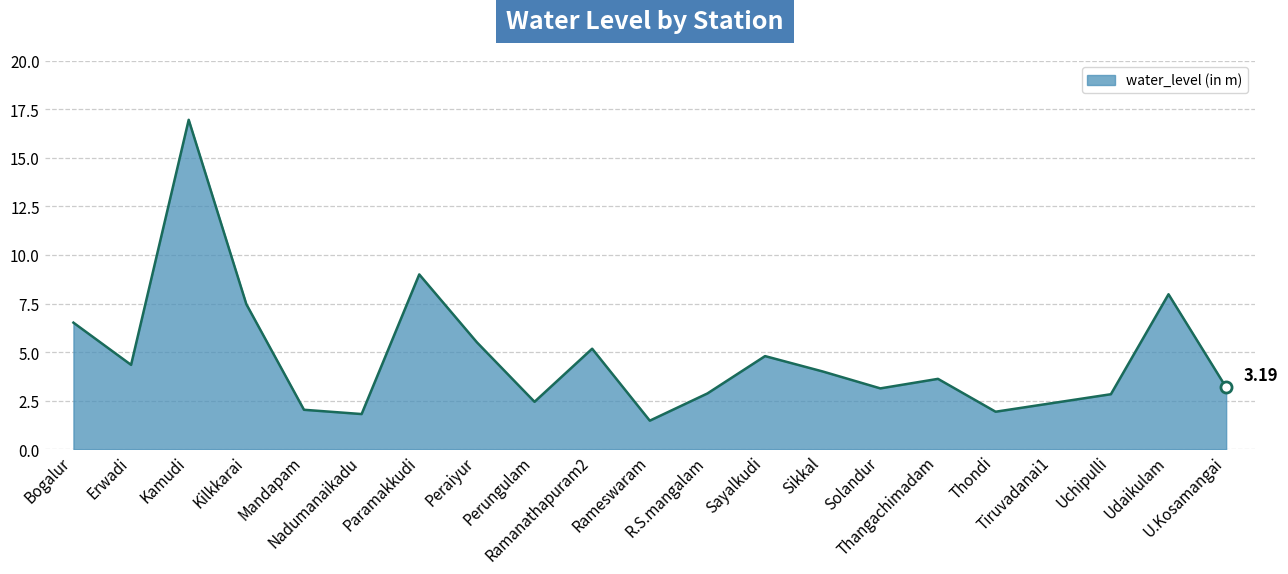

The chart shows a value of 4.3 at Erwadi. True or false?

True